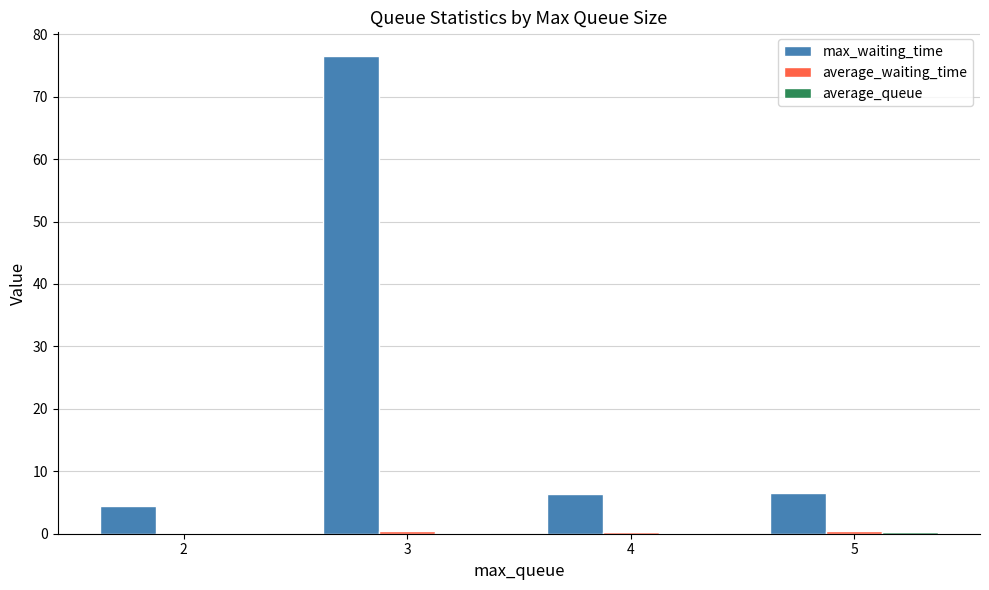

Count the number of data series in this chart.

3